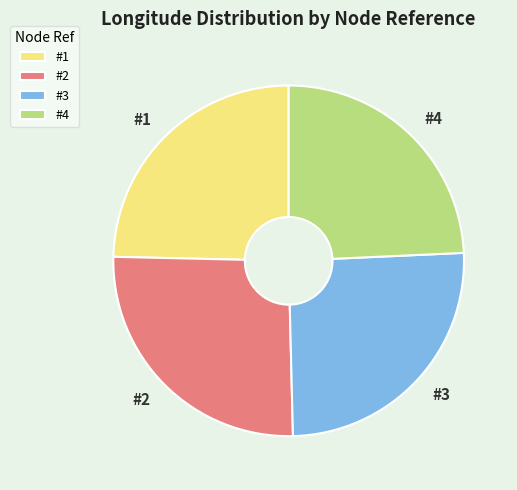

Do #3 and #2 together represent more than half of the pie?

Yes